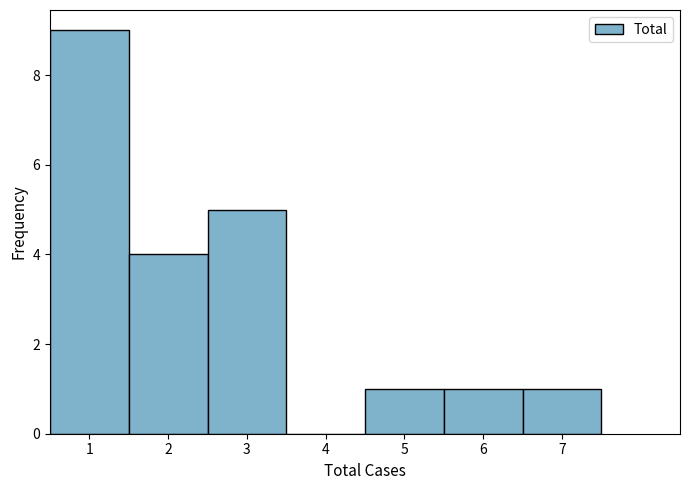

Reading left to right, transcribe this chart: for each bar, give the range it covers on the x-axis and its height. The values are not printed on the chart, so give them approximately, as read against the axis.

0.5 to 1.5: 9
1.5 to 2.5: 4
2.5 to 3.5: 5
3.5 to 4.5: 0
4.5 to 5.5: 1
5.5 to 6.5: 1
6.5 to 7.5: 1